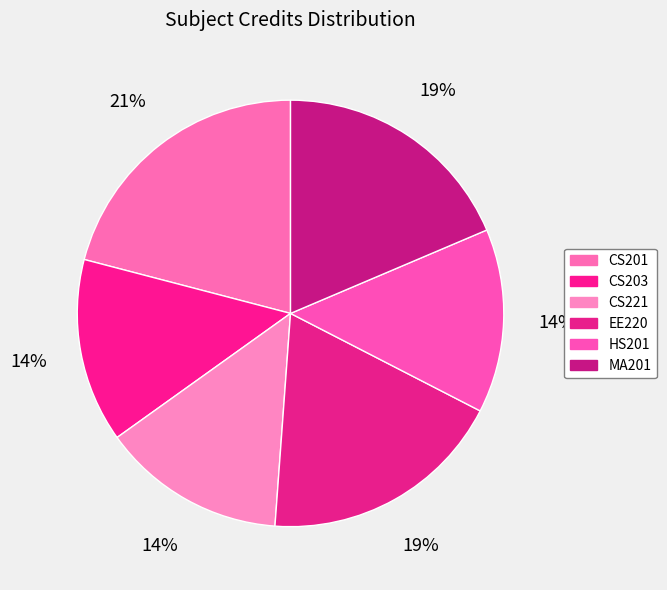

Which category has the biggest portion of the pie?

CS201